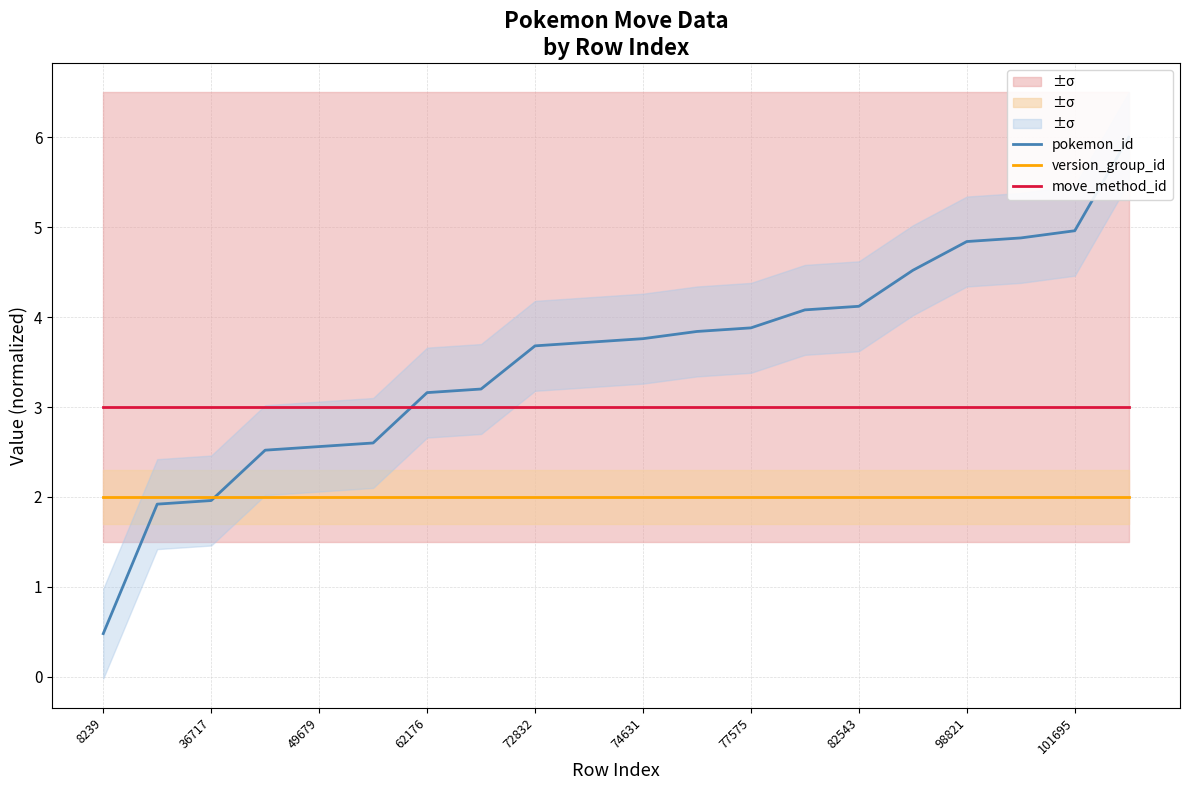

What is the minimum value for move_method_id?

3